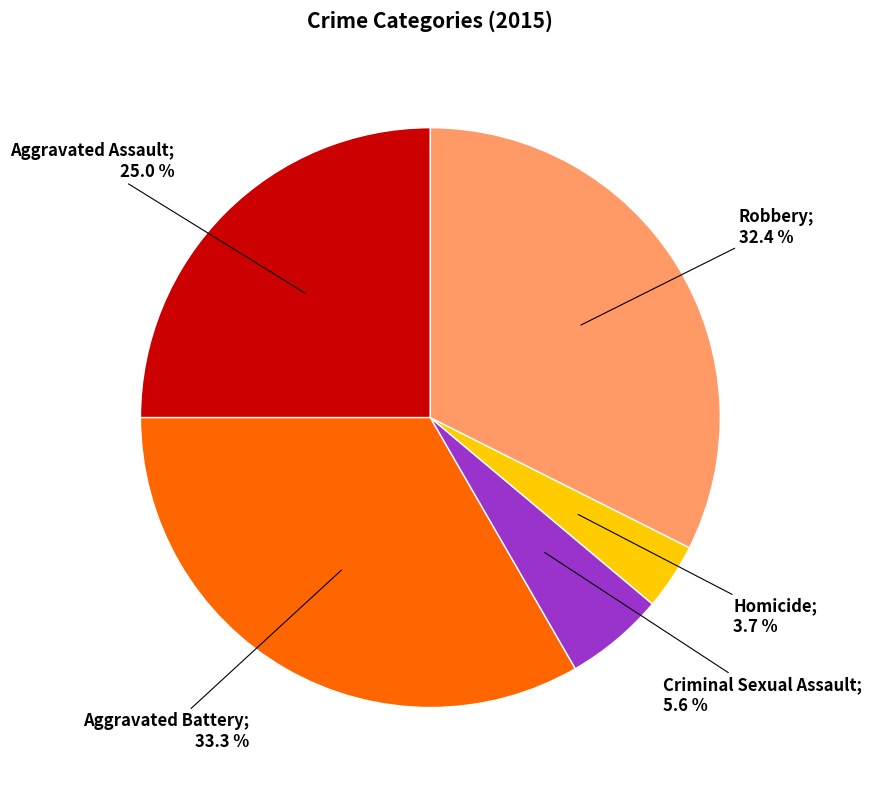

Is there a majority slice in this chart?

No